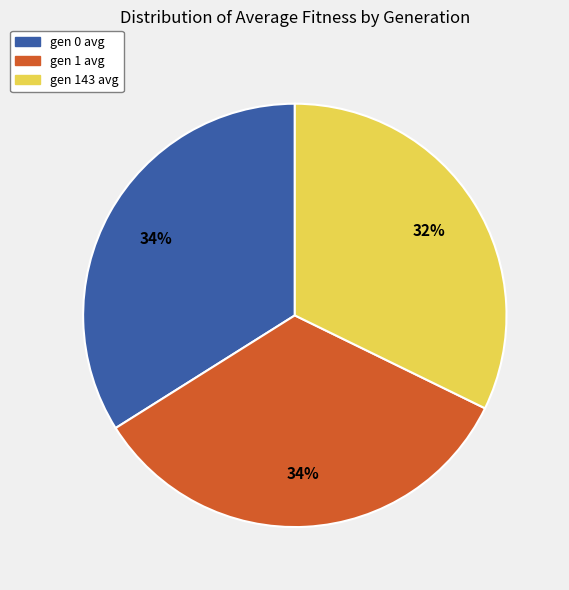

To the nearest percent, what percentage of the pie is gen 0 avg?

34%